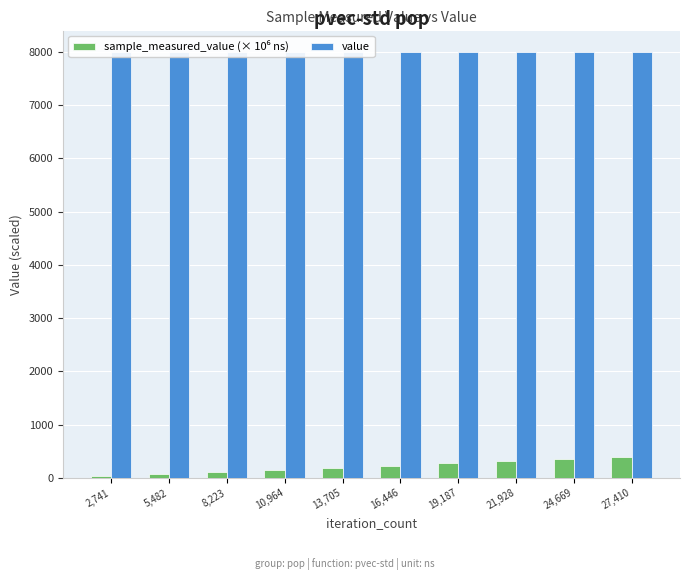

Rank the series by their average value, from lowest to highest.

sample_measured_value (× 10⁶ ns), value